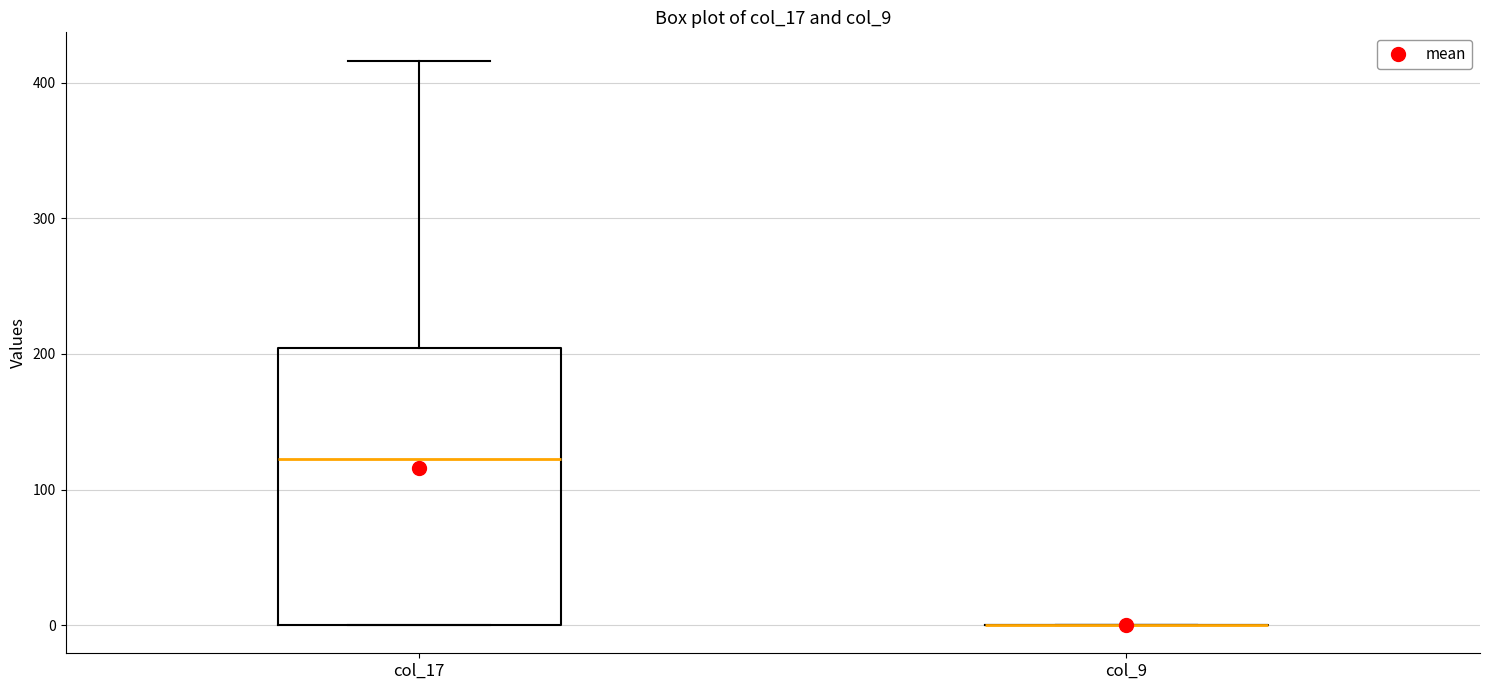

Reading left to right, read every box against the y-axis: the position of its median line, the range the box covers, and the ends of its whiskers. The values are not printed on the chart, so give them approximately, as read against the axis.

col_17: median 120, box 0 to 200, whiskers 0 to 420
col_9: box collapsed to a line at 0, whiskers 0 to 0